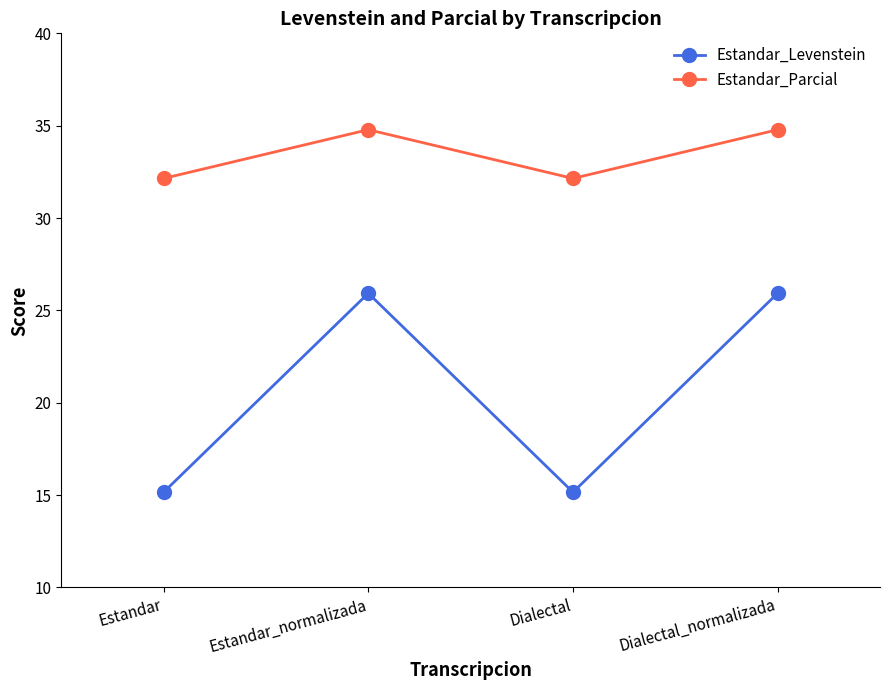

The value of Estandar_Levenstein at Estandar_normalizada is 25.9. True or false?

True